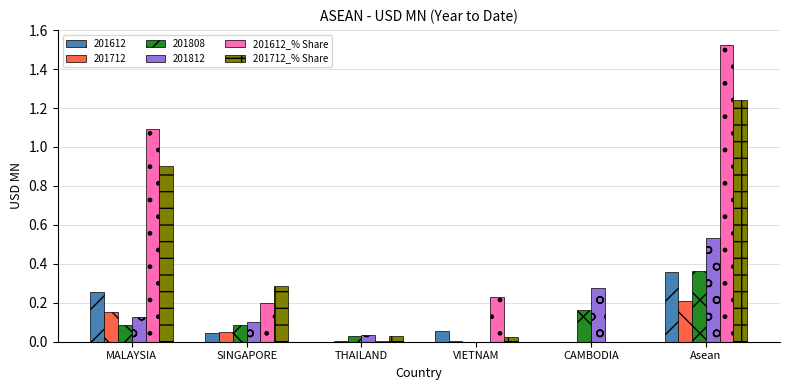

Which category has the highest value in the 201612_% Share series?

Asean